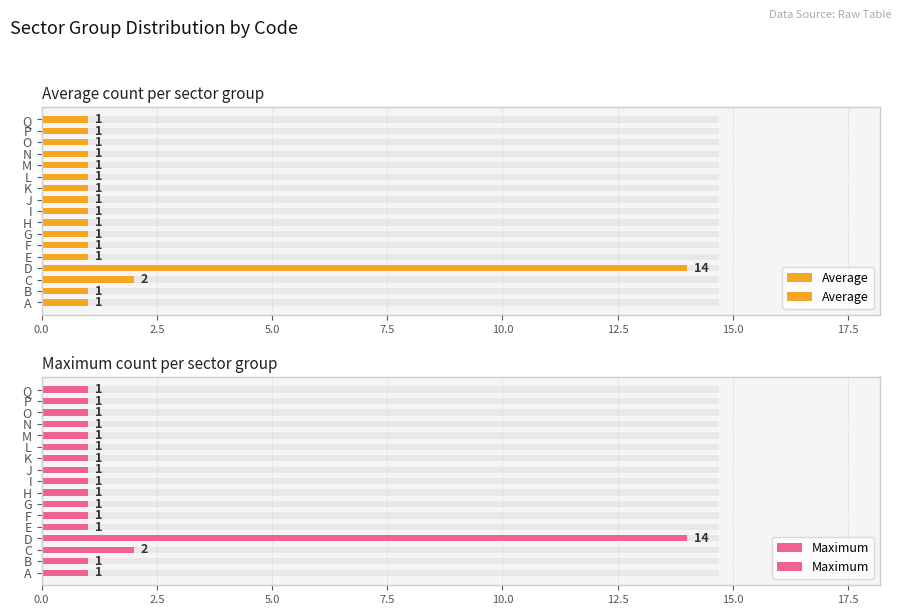

Reading left to right, extract all data points from this chart.

Average: 1	1	2	14	1	1	1	1	1	1	1	1	1	1	1	1	1
Maximum: 1	1	2	14	1	1	1	1	1	1	1	1	1	1	1	1	1